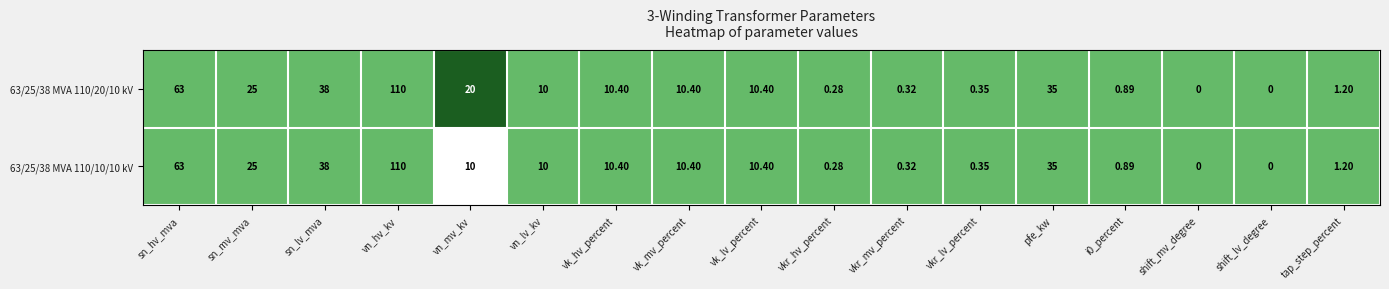

Where does the 63/25/38 MVA 110/20/10 kV series first go above 10?

sn_hv_mva